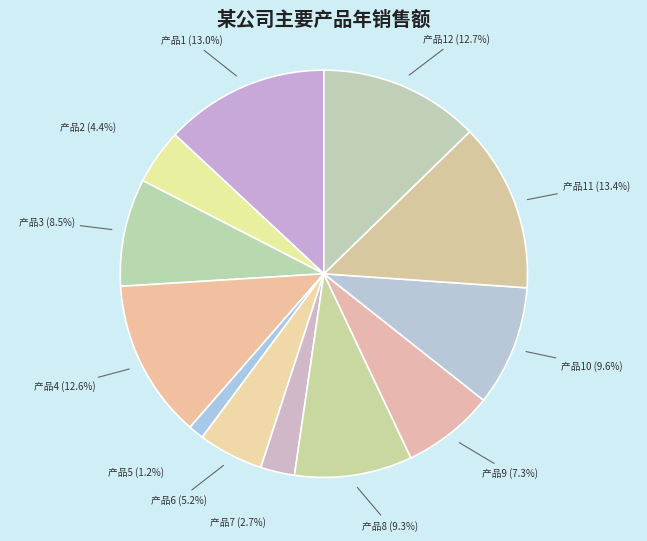

To the nearest percent, what is the difference between the 产品7 and 产品8 slice percentages?

7%